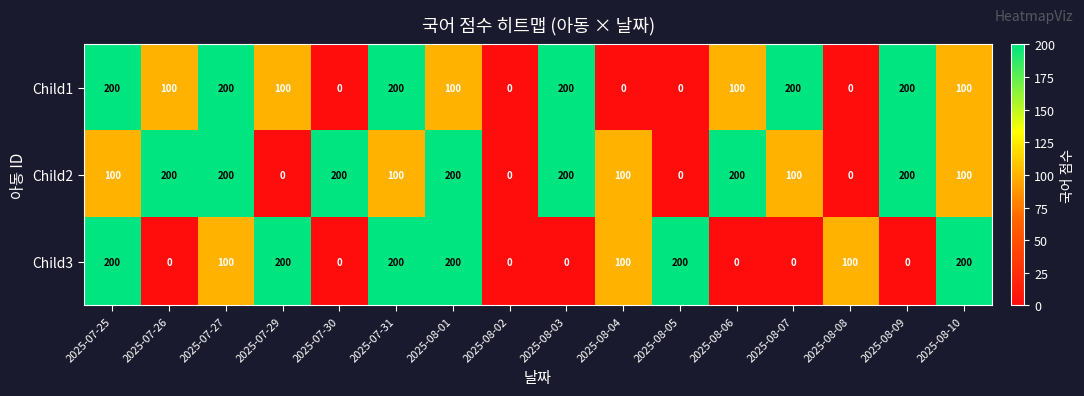

Count the number of categories in the chart.

16